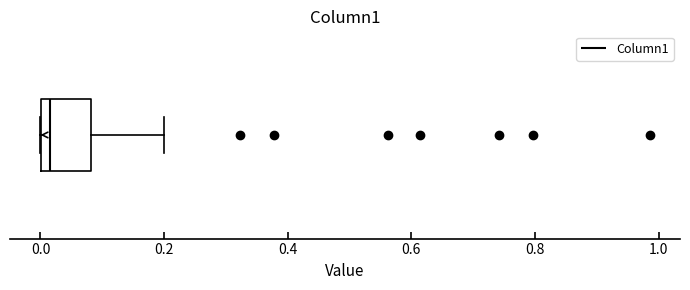

Read this box plot against the x-axis: the position of the median line, the range covered by the box, and the ends of both whiskers. The values are not printed on the chart, so give them approximately, as read against the axis.

median 0.02, box 0.00 to 0.08, whiskers 0.00 to 0.20